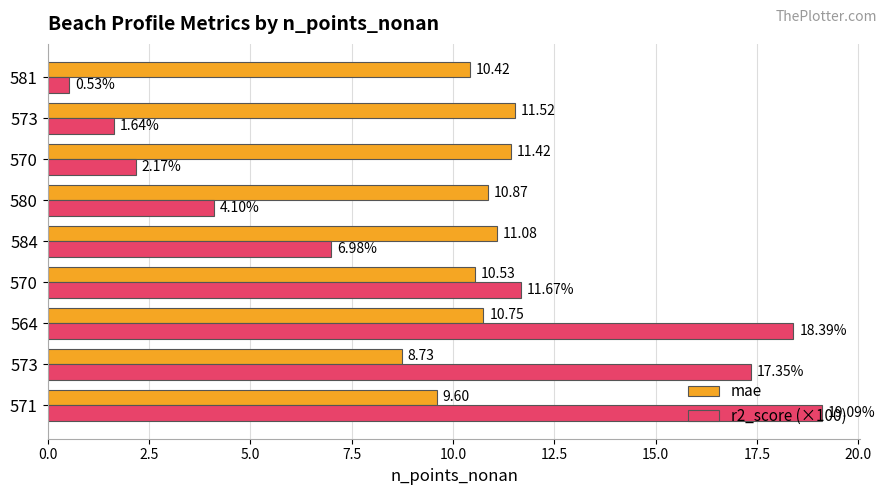

How many data points in r2_score (×100) are less than 6?

4